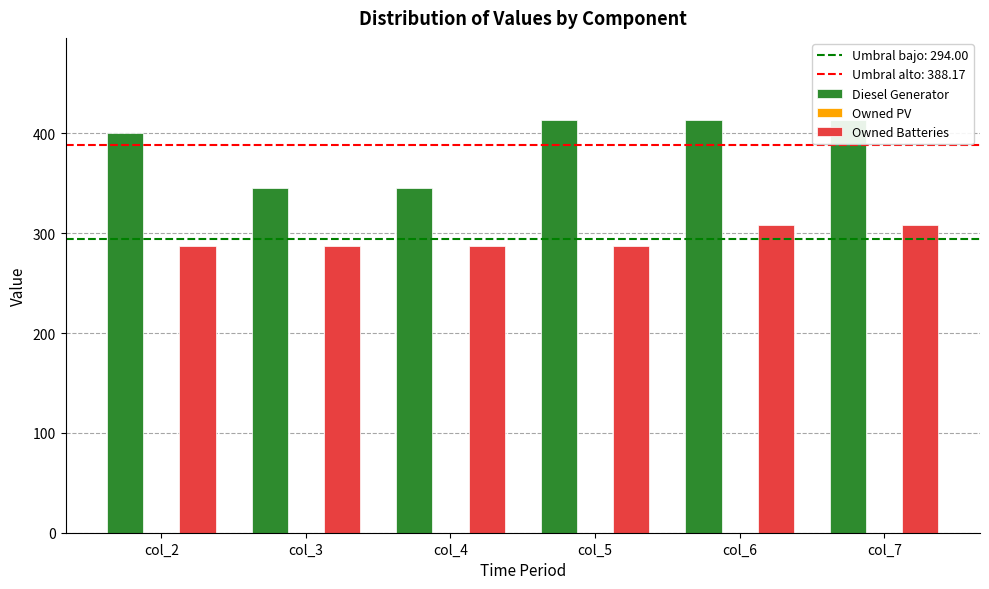

What is the value of the Diesel Generator bar at the 2nd from the left?

345.0